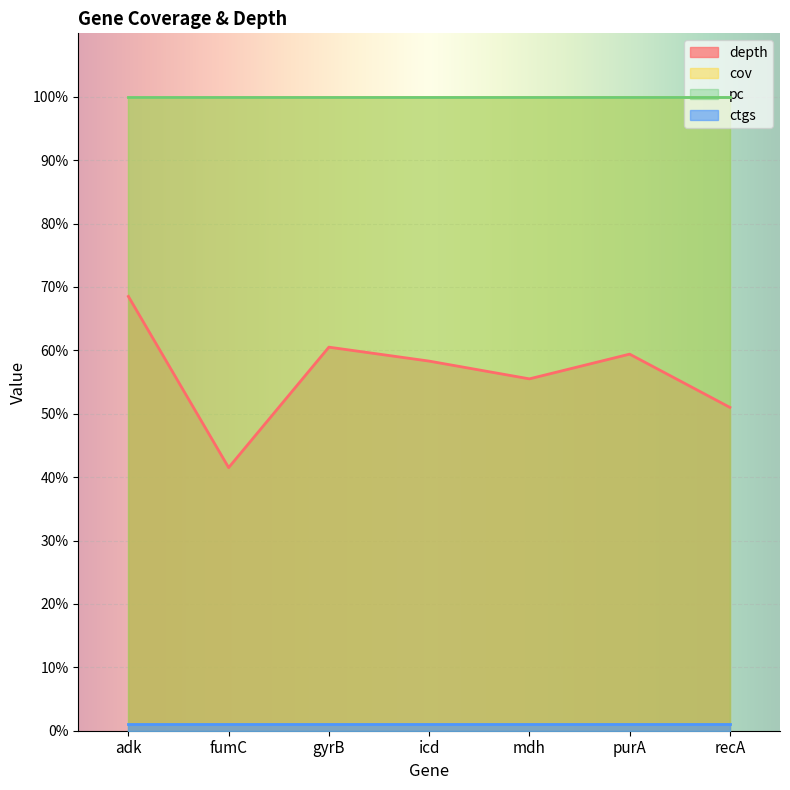

What is the average value of the depth series?

56.4